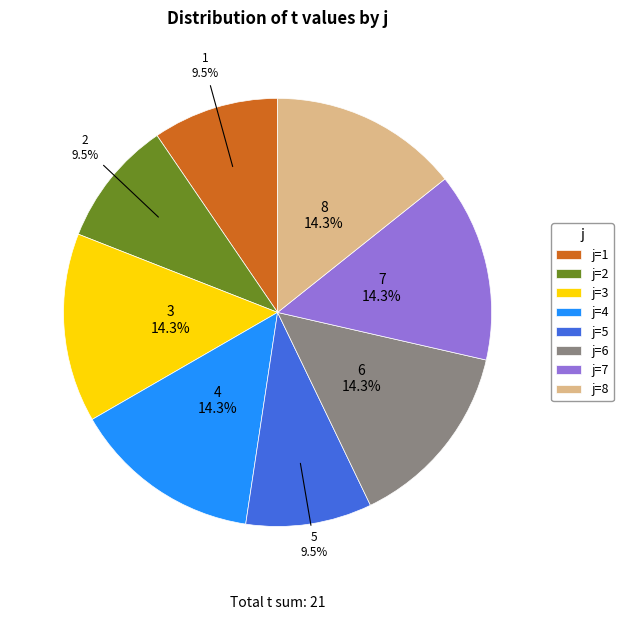

Does any single category account for the majority?

No